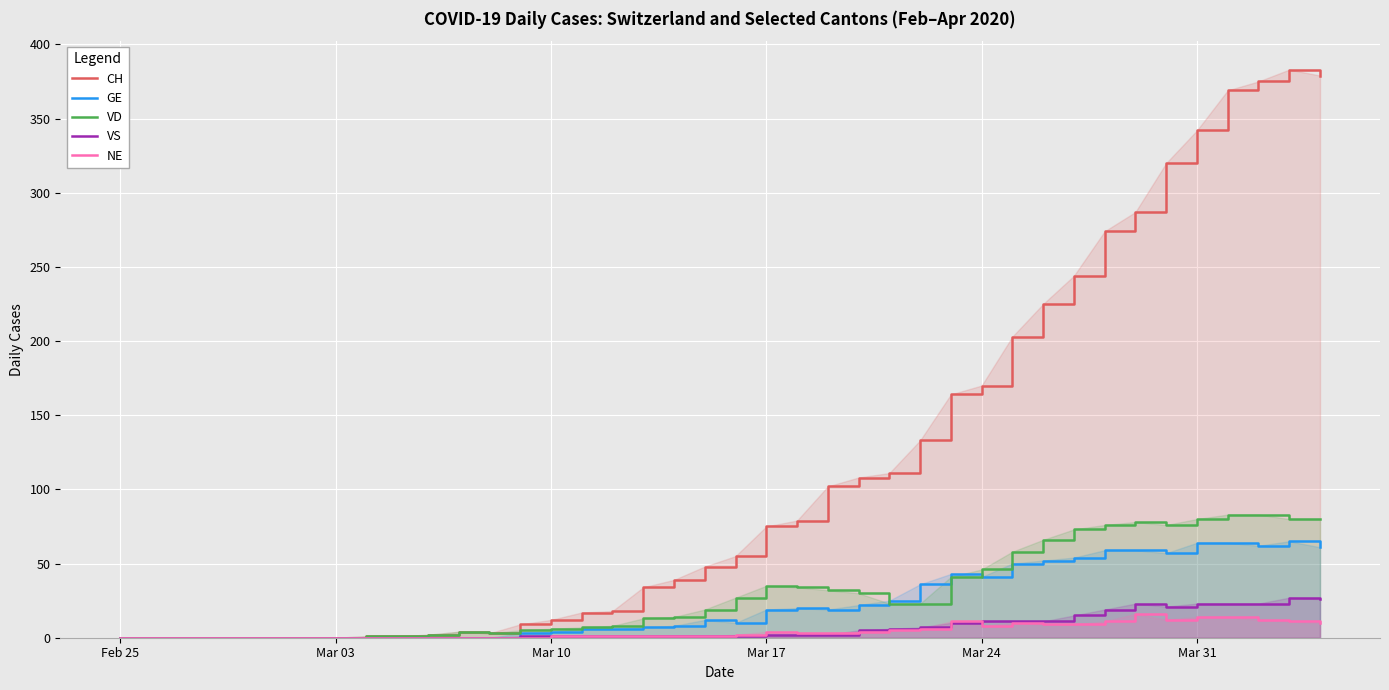

How many data points in VD are above 23?

18